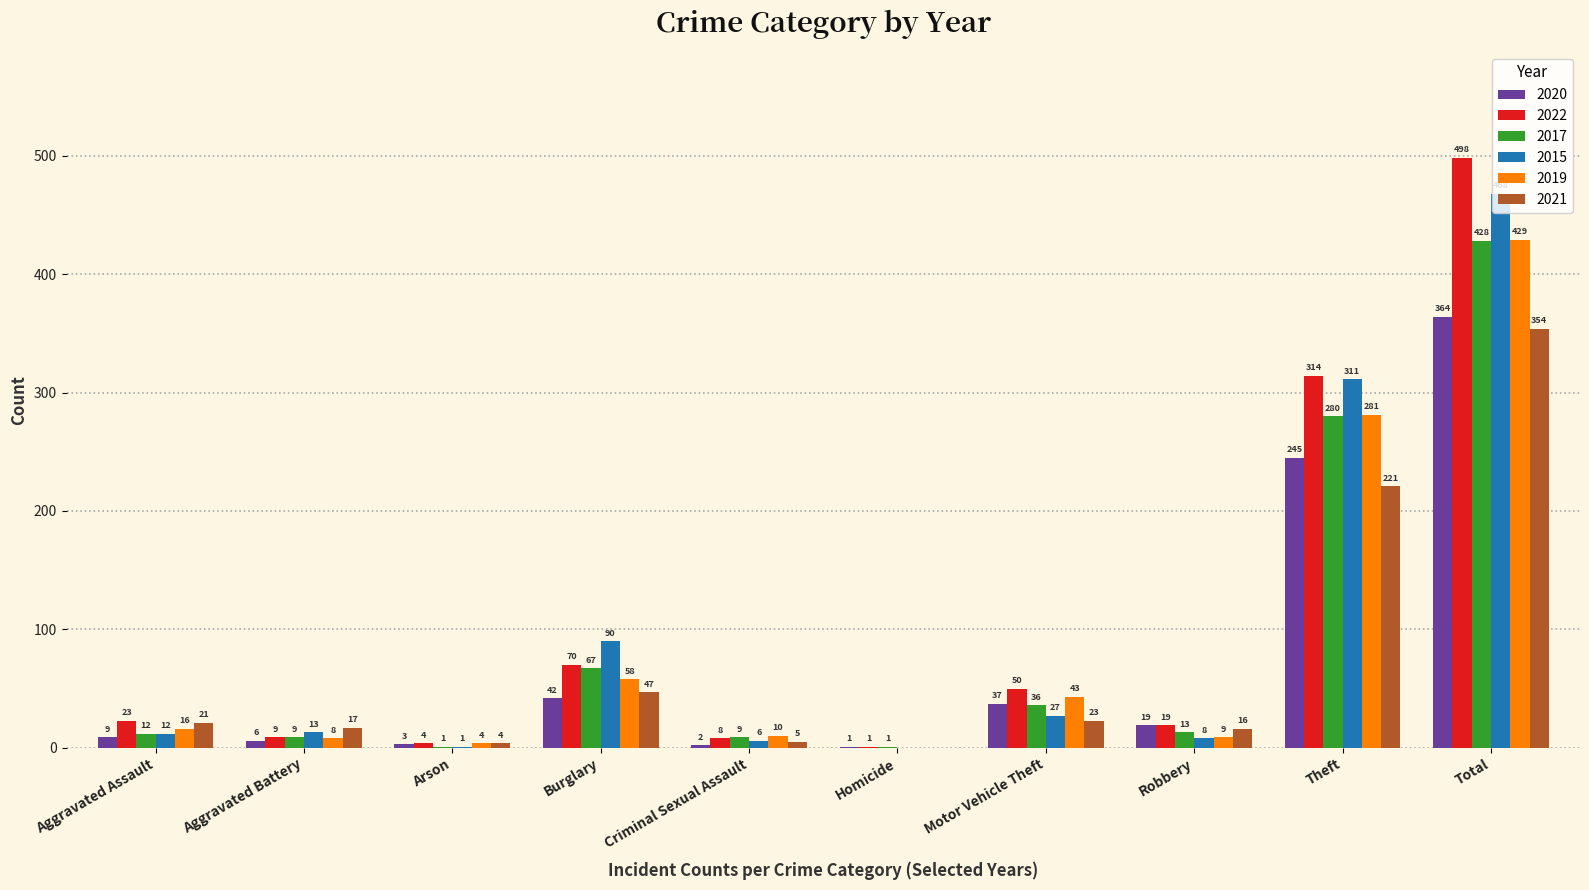

Reading left to right, what are all the values shown in this chart?

2020: Aggravated Assault=9	Aggravated Battery=6	Arson=3	Burglary=42	Criminal Sexual Assault=2	Homicide=1	Motor Vehicle Theft=37	Robbery=19	Theft=245	Total=364
2022: Aggravated Assault=23	Aggravated Battery=9	Arson=4	Burglary=70	Criminal Sexual Assault=8	Homicide=1	Motor Vehicle Theft=50	Robbery=19	Theft=314	Total=498
2017: Aggravated Assault=12	Aggravated Battery=9	Arson=1	Burglary=67	Criminal Sexual Assault=9	Homicide=1	Motor Vehicle Theft=36	Robbery=13	Theft=280	Total=428
2015: Aggravated Assault=12	Aggravated Battery=13	Arson=1	Burglary=90	Criminal Sexual Assault=6	Homicide=0	Motor Vehicle Theft=27	Robbery=8	Theft=311	Total=468
2019: Aggravated Assault=16	Aggravated Battery=8	Arson=4	Burglary=58	Criminal Sexual Assault=10	Homicide=0	Motor Vehicle Theft=43	Robbery=9	Theft=281	Total=429
2021: Aggravated Assault=21	Aggravated Battery=17	Arson=4	Burglary=47	Criminal Sexual Assault=5	Homicide=0	Motor Vehicle Theft=23	Robbery=16	Theft=221	Total=354